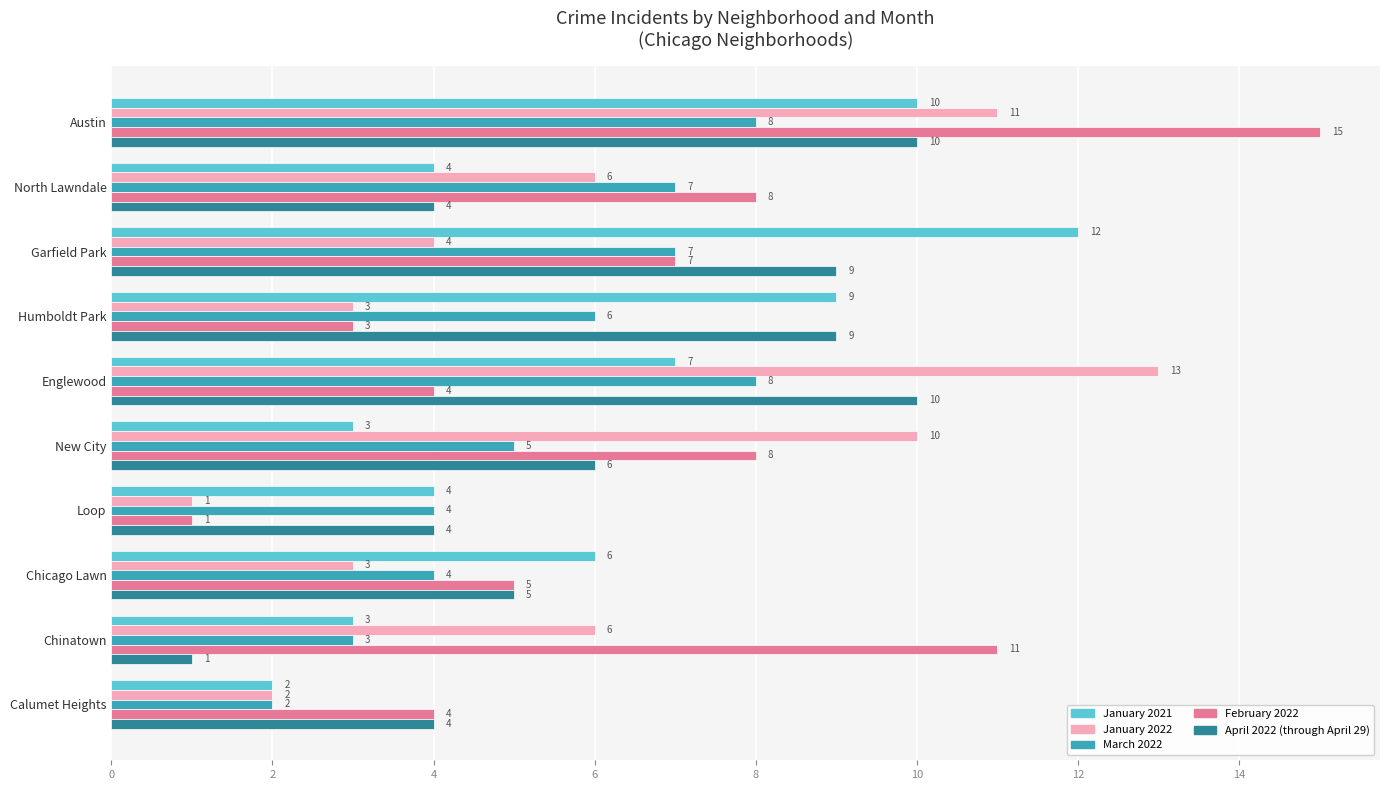

What is the difference between the January 2021 values at New City and Chicago Lawn?

3